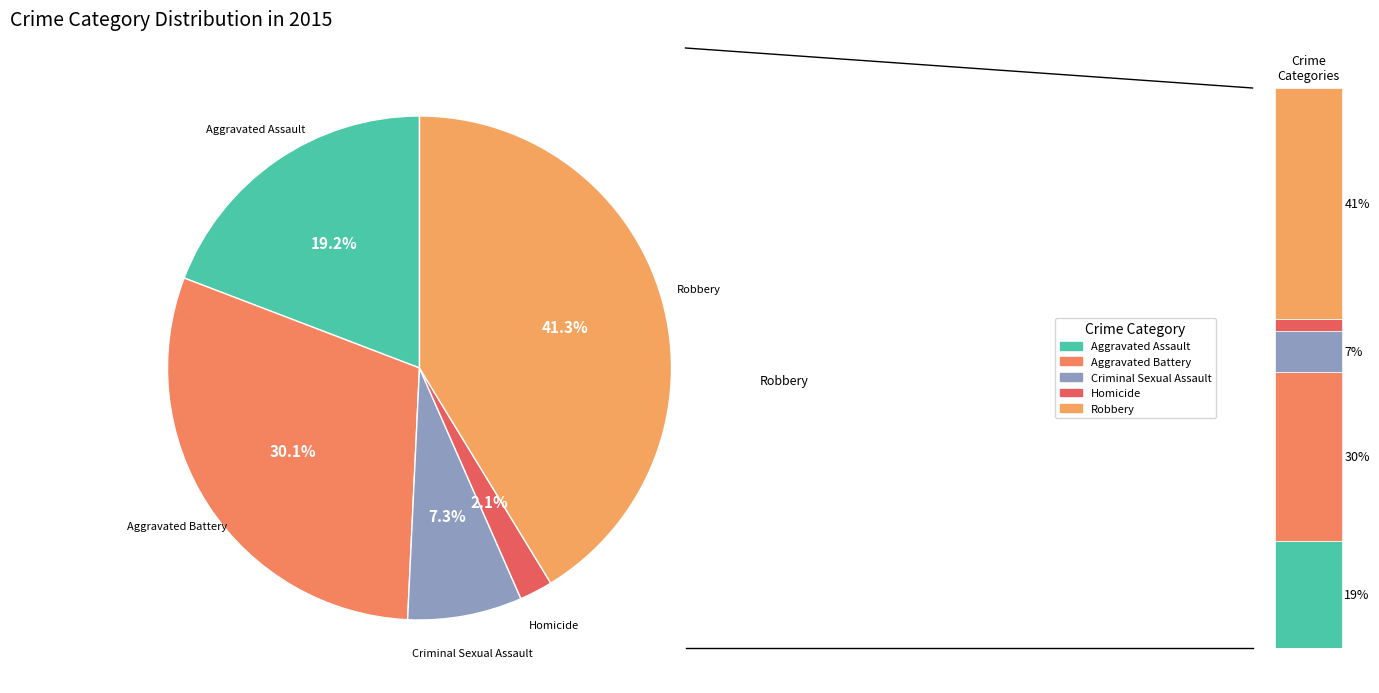

Is there any slice that represents more than half of the pie?

No